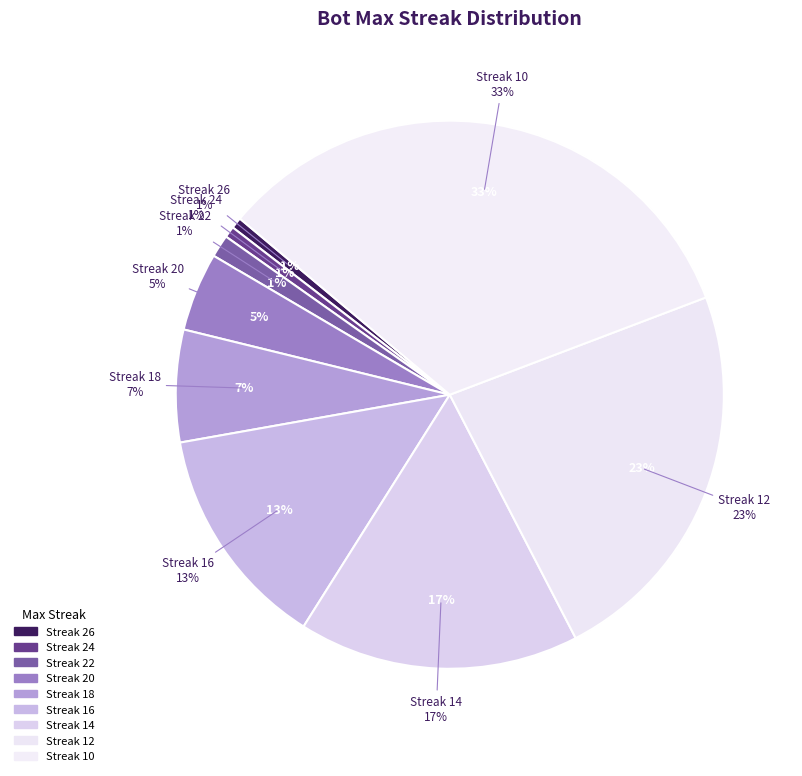

Is 26 the majority of the pie?

No